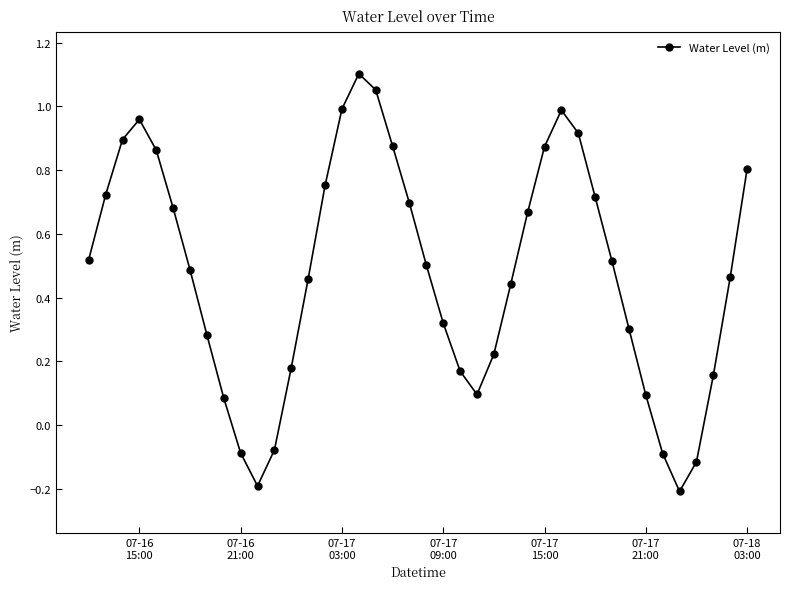

What is the difference between the second highest and second lowest values?

1.2